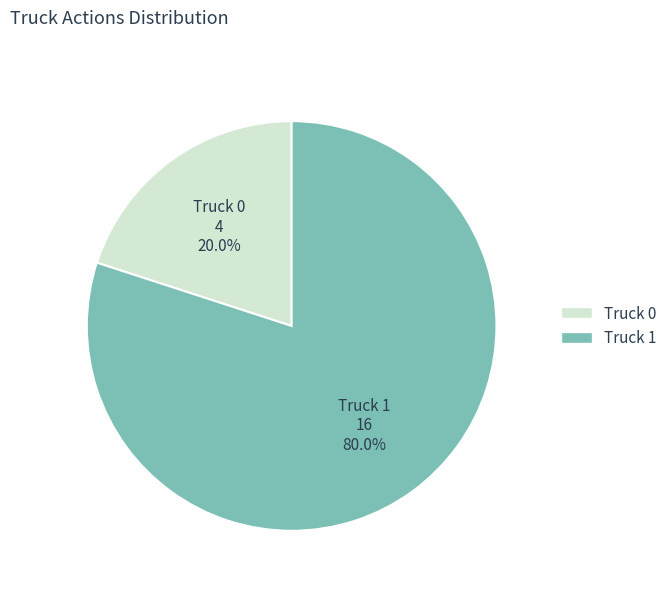

Which category has the biggest portion of the pie?

Truck 1